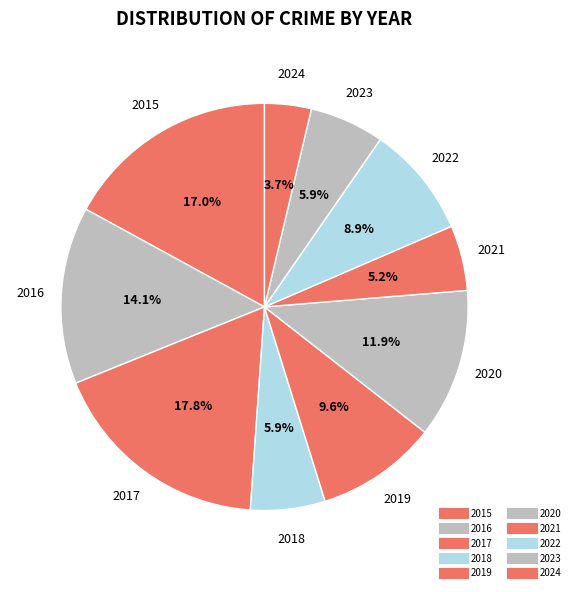

To the nearest percent, what is the difference between the 2024 and 2023 slice percentages?

2%